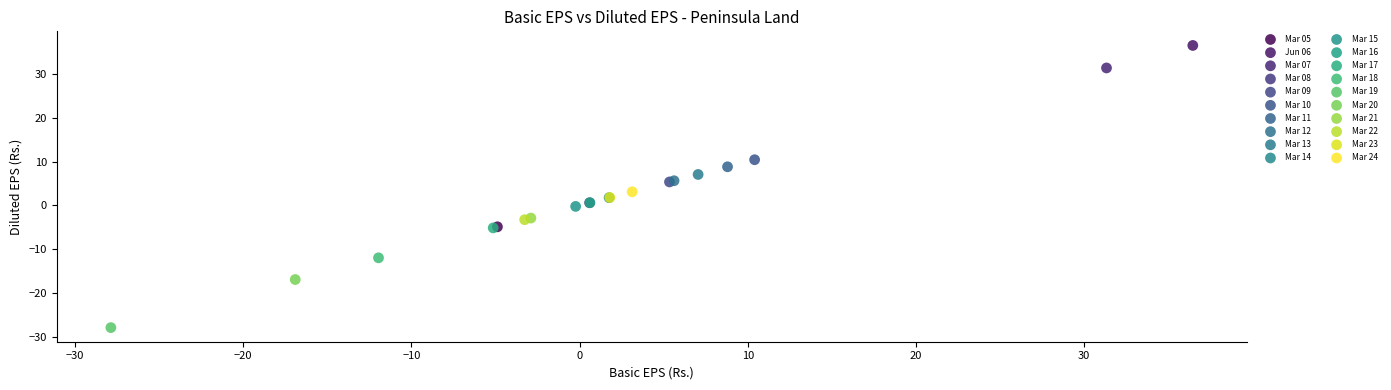

Which series contains the highest Y value?

Jun 06